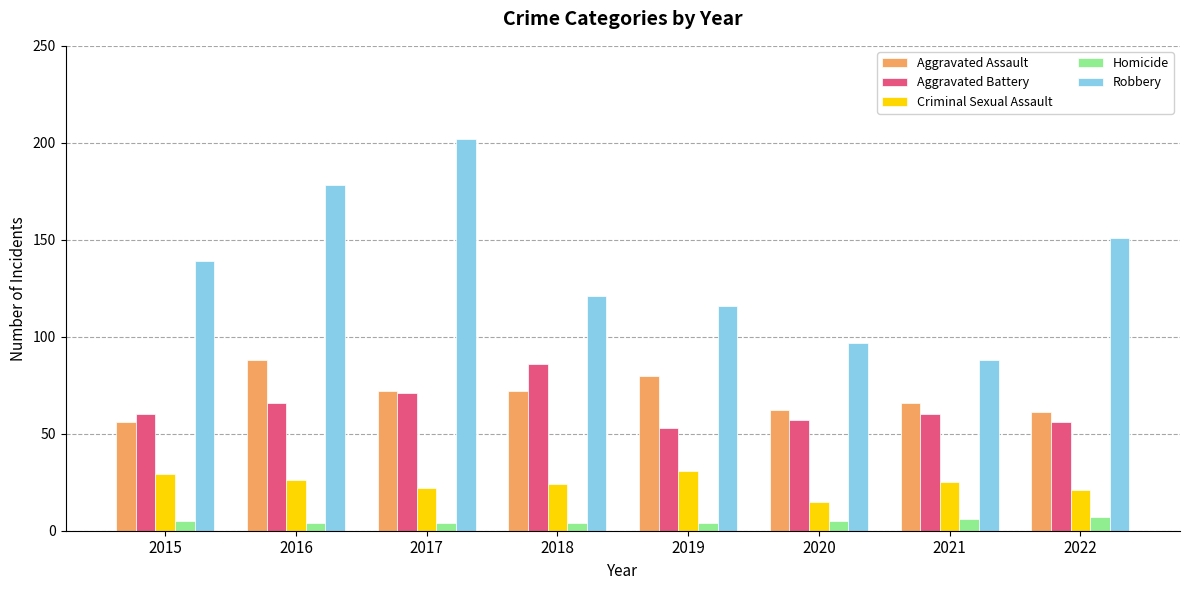

The value of Robbery at 2021 is 116. True or false?

False